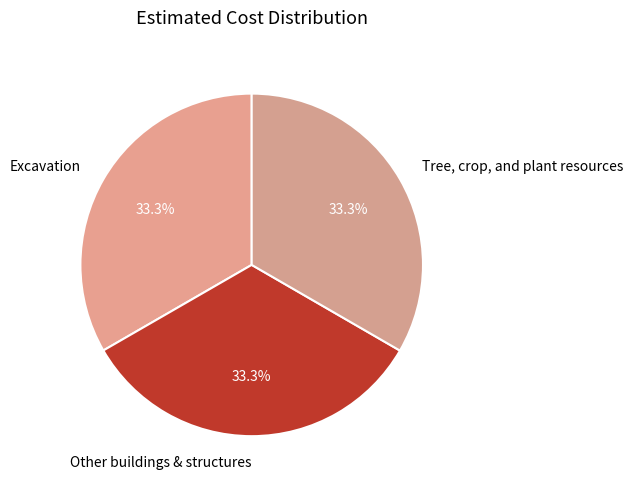

Combined, what portion of the pie is Tree, crop, and plant resources and Excavation?

66.7%